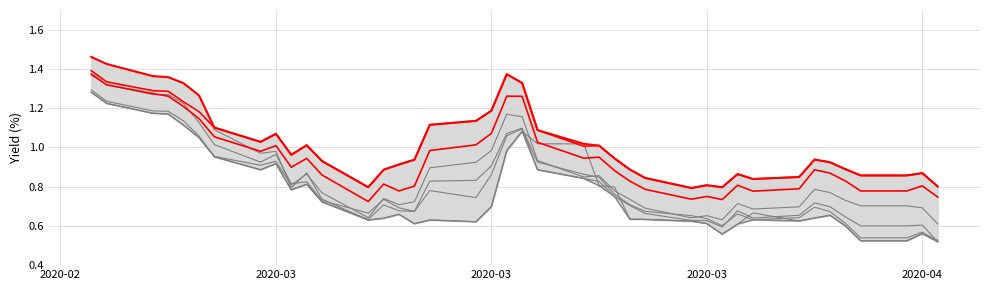

At how many categories does at least one series exceed 1?

18